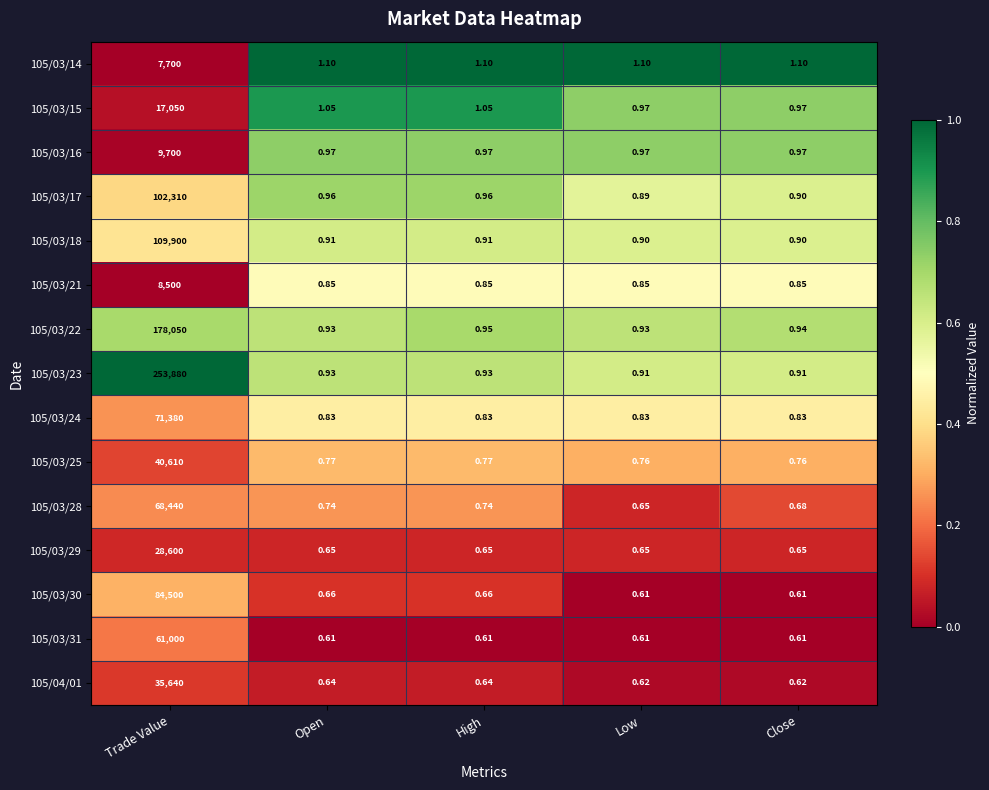

Which category has the highest value in the 105/03/17 series?

Trade Value